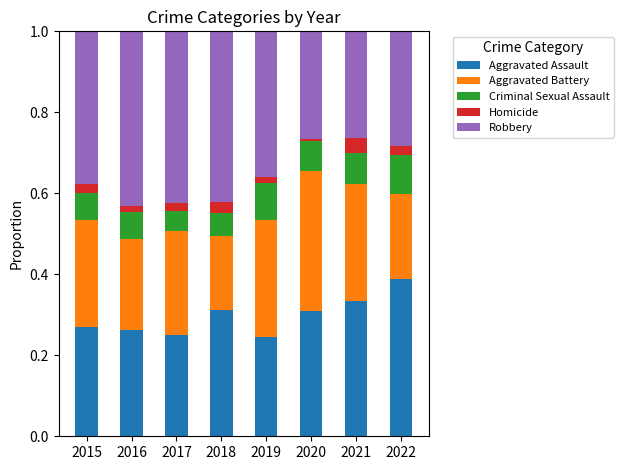

The Aggravated Assault series shows 0.3 at 2020. True or false?

True